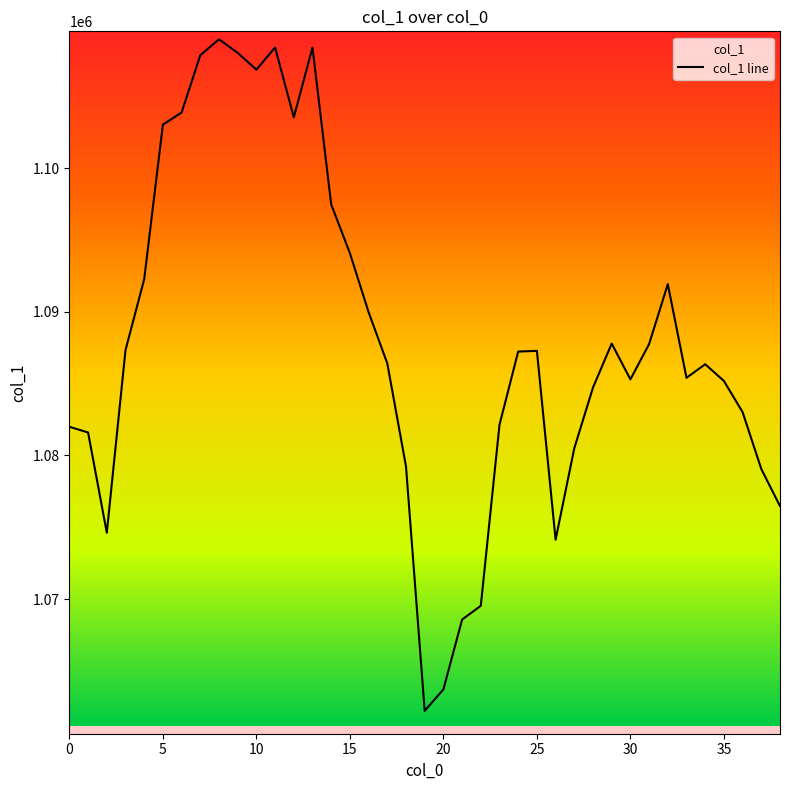

What is the maximum value shown in the chart?

1108969.0